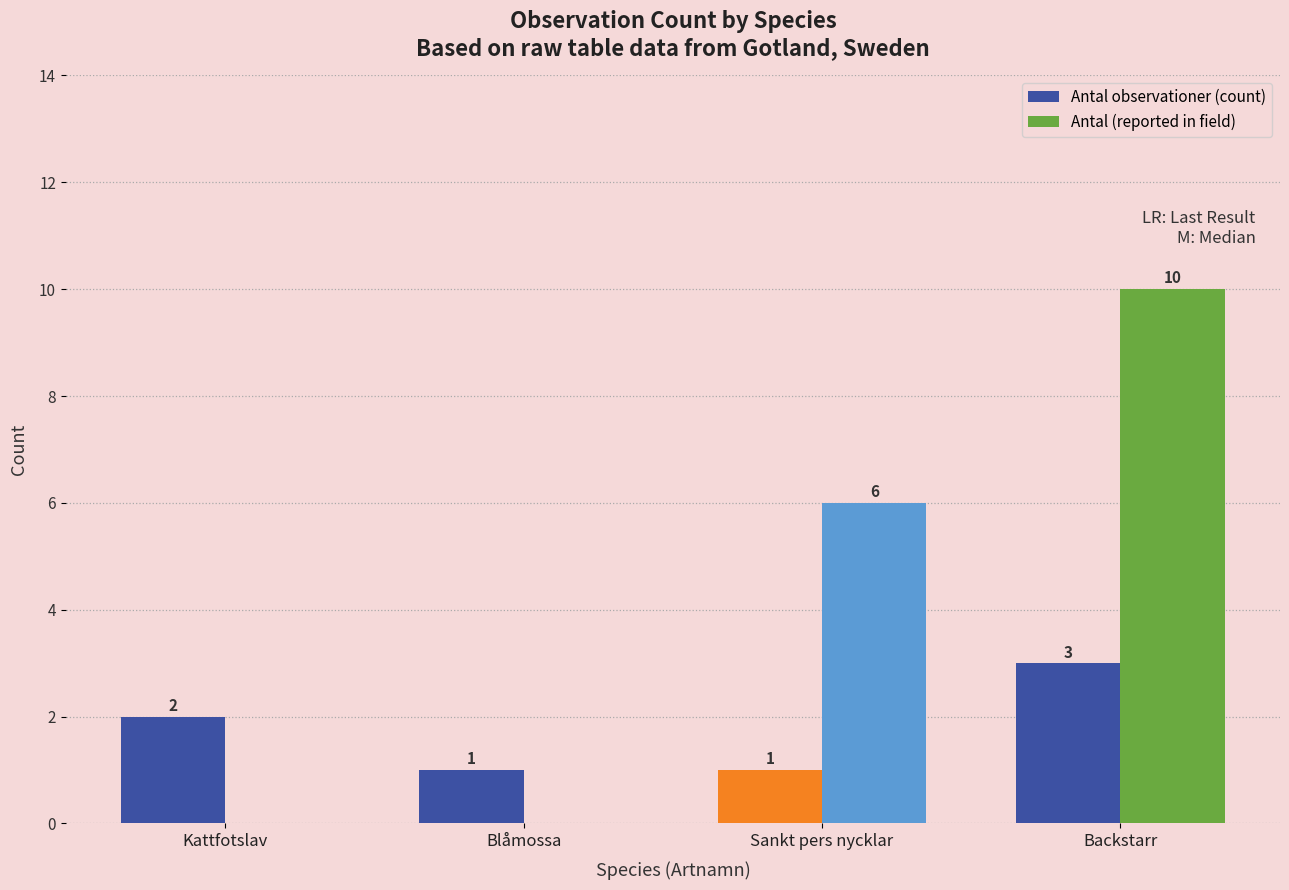

What is the total value across all series at Backstarr?

13